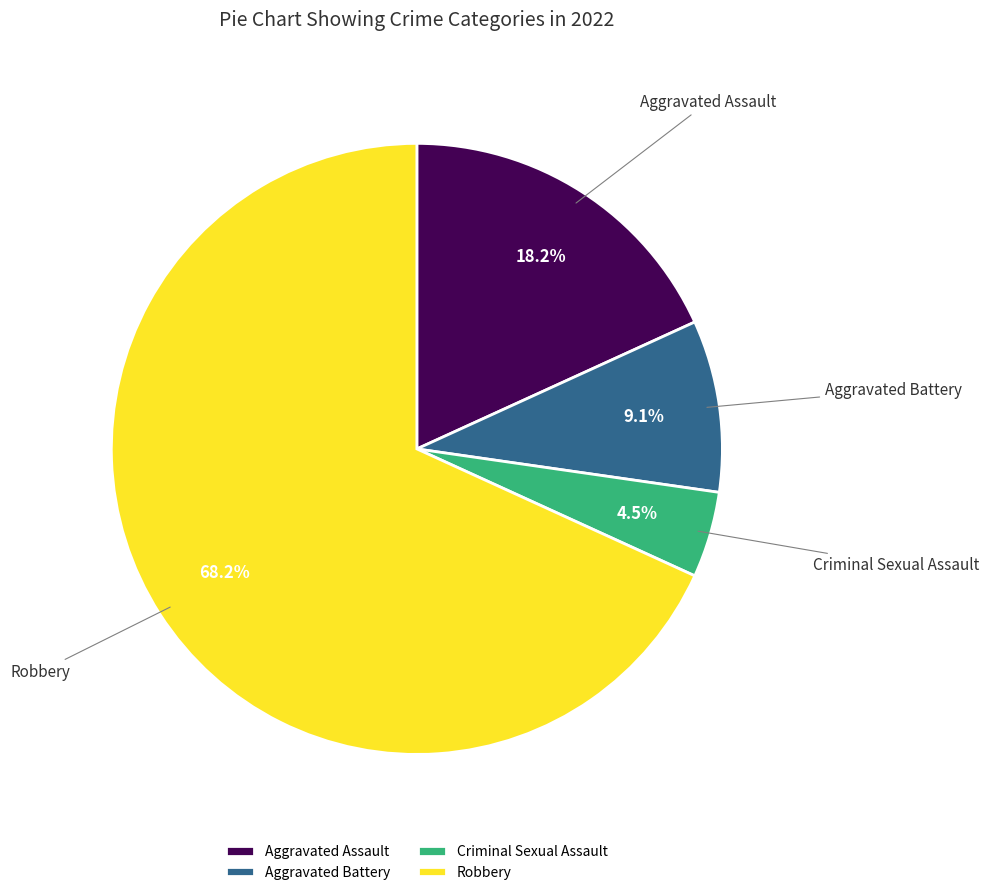

Is it true that Robbery is 68% of the pie?

True